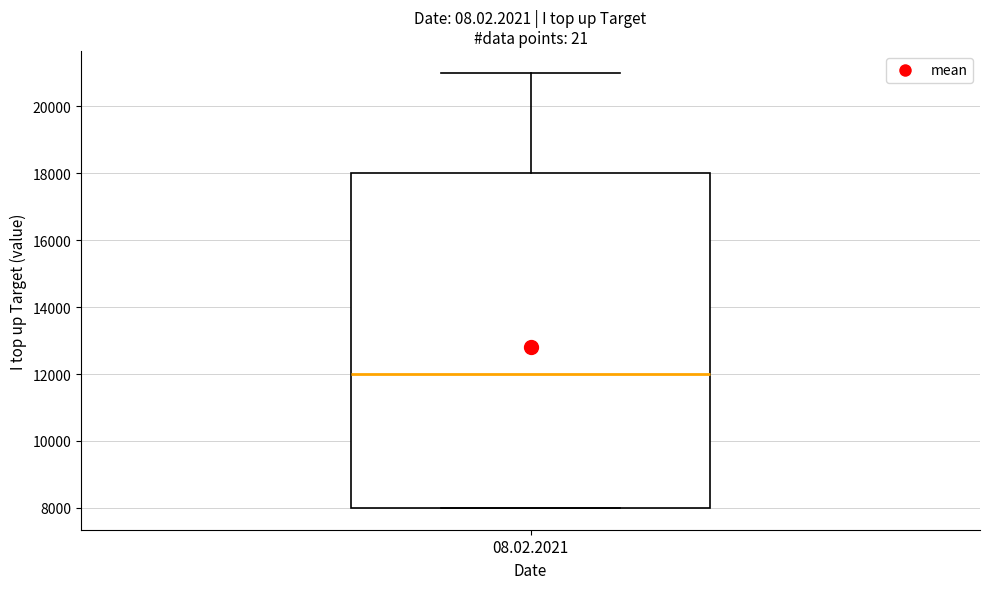

Read this box plot against the y-axis: the position of the median line, the range covered by the box, and the ends of both whiskers. The values are not printed on the chart, so give them approximately, as read against the axis.

median 12000, box 8000 to 18000, whiskers 8000 to 21000